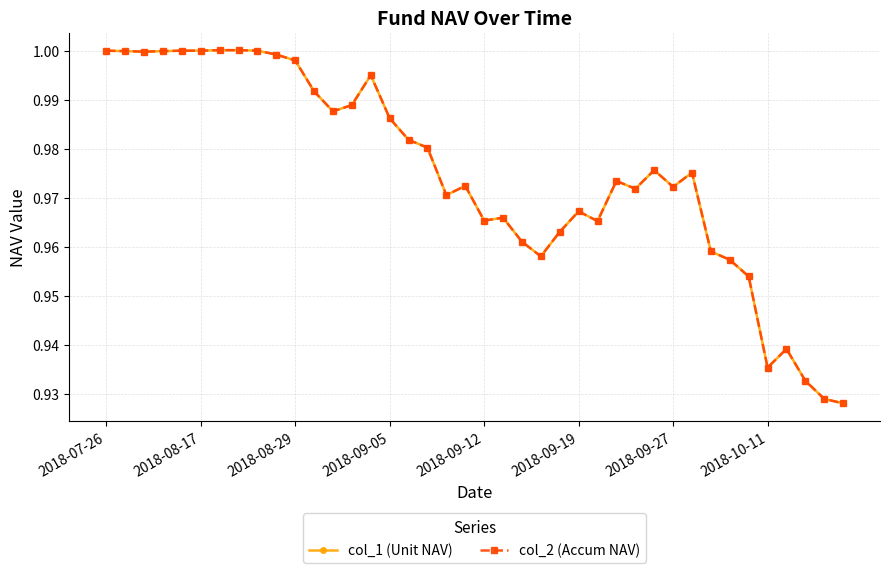

What is the maximum value for col_2 (Accum NAV)?

1.0